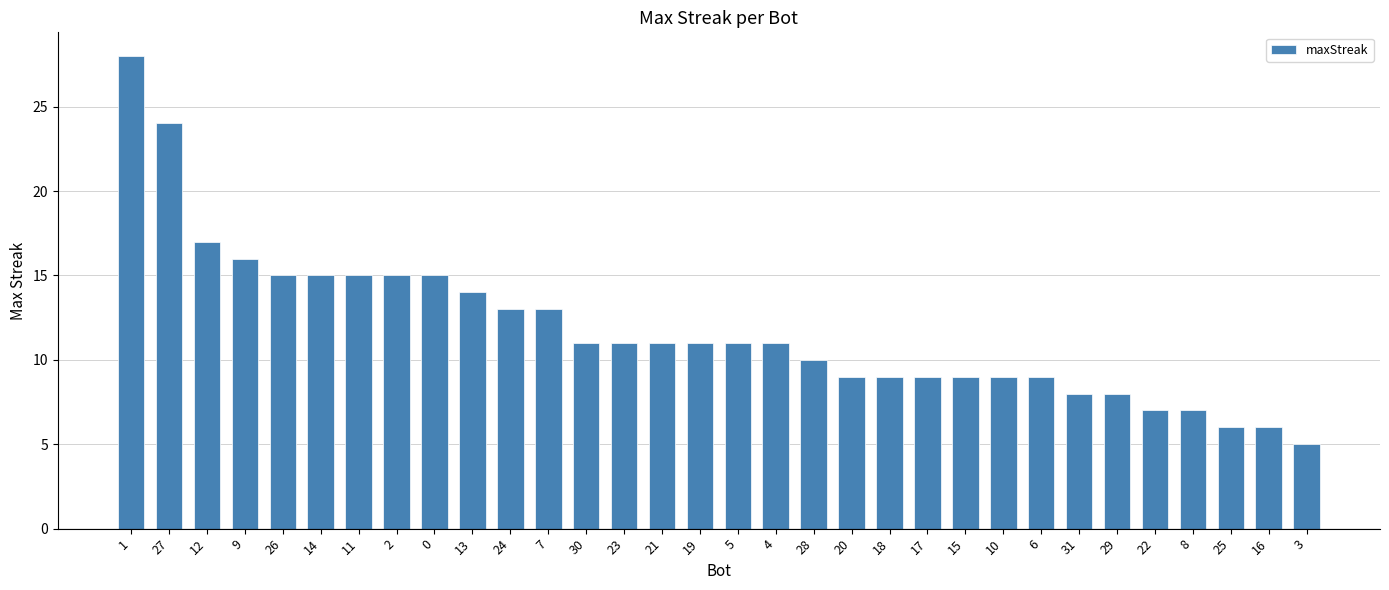

How many bars are there in total?

32